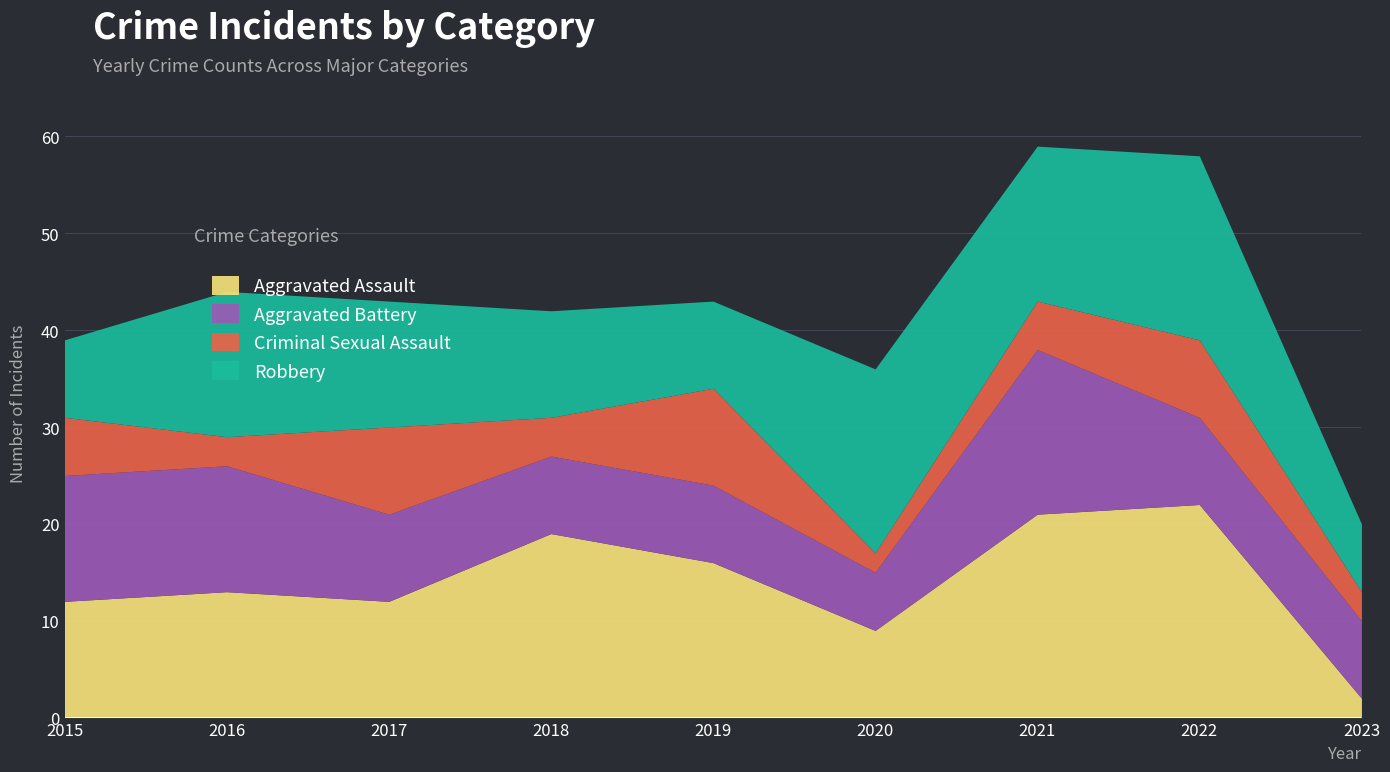

Count the number of data series in this chart.

4